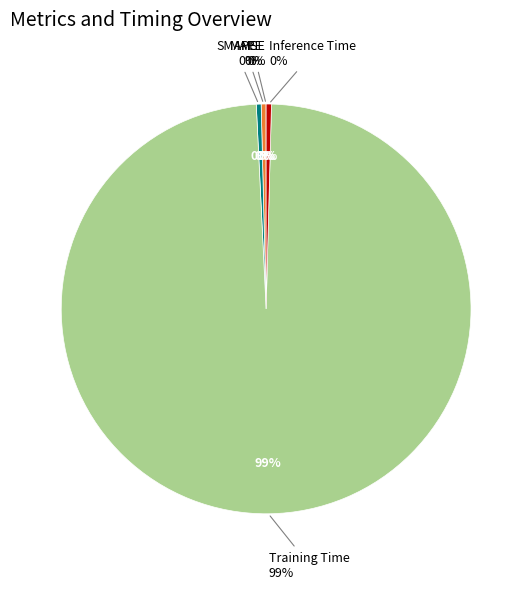

How many slices are in this pie chart?

5